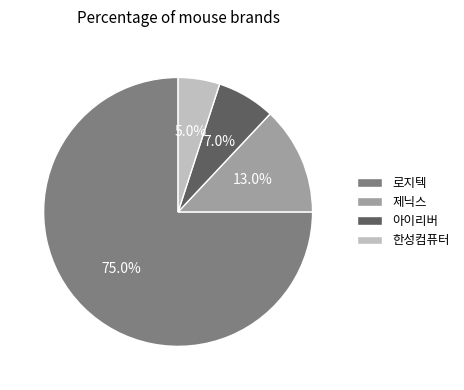

Is the sum of 제닉스 and 로지텍 greater than half?

Yes